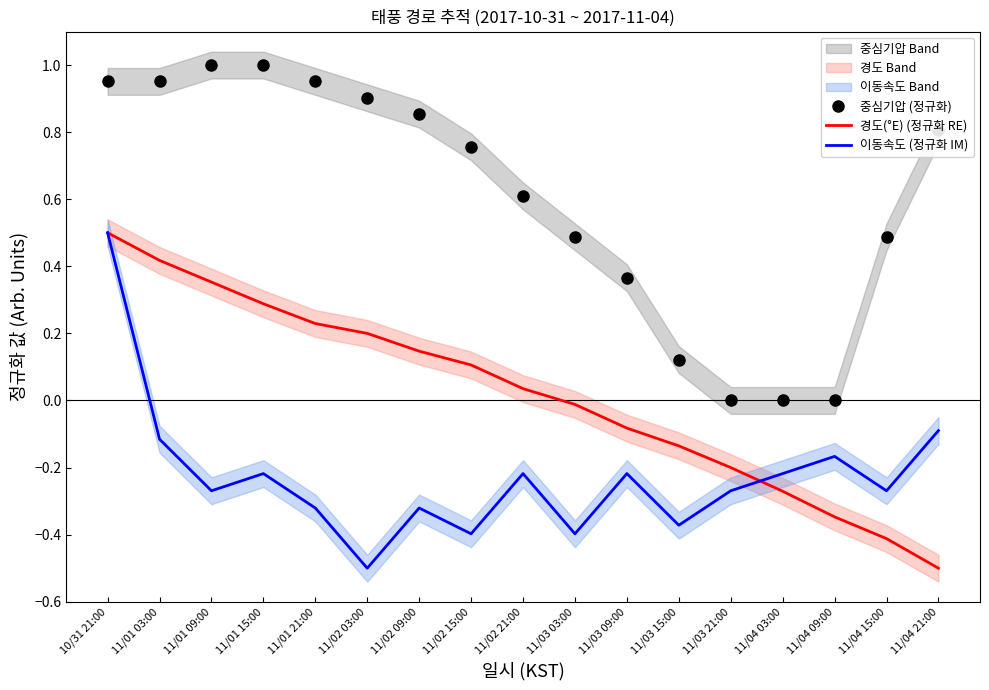

Is the value of 이동속도 (정규화 IM) at 11/03 21:00 greater than the value of 중심기압 (정규화) at 11/04 09:00?

No